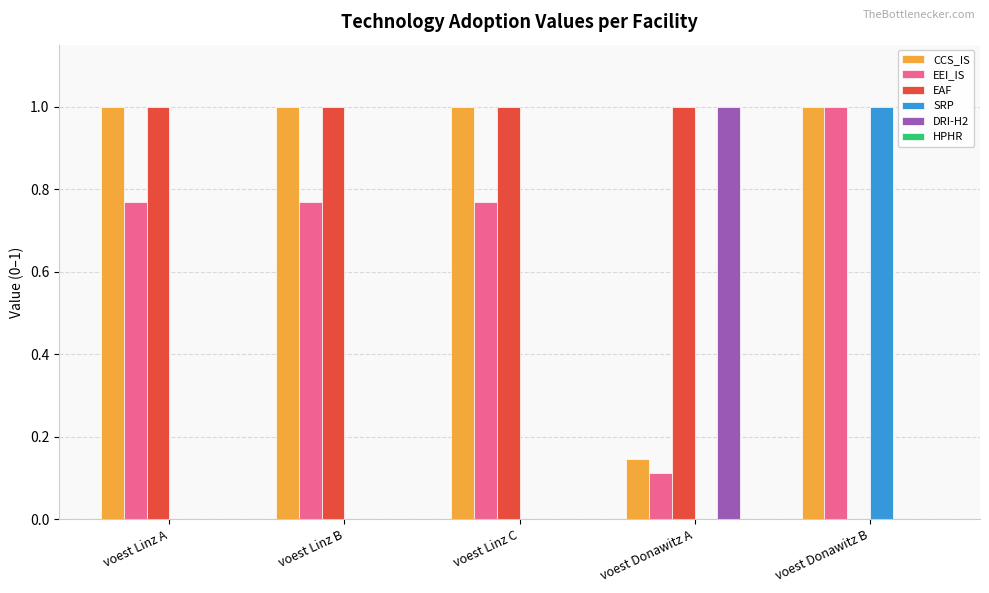

What is the sum of all EEI_IS values?

3.4